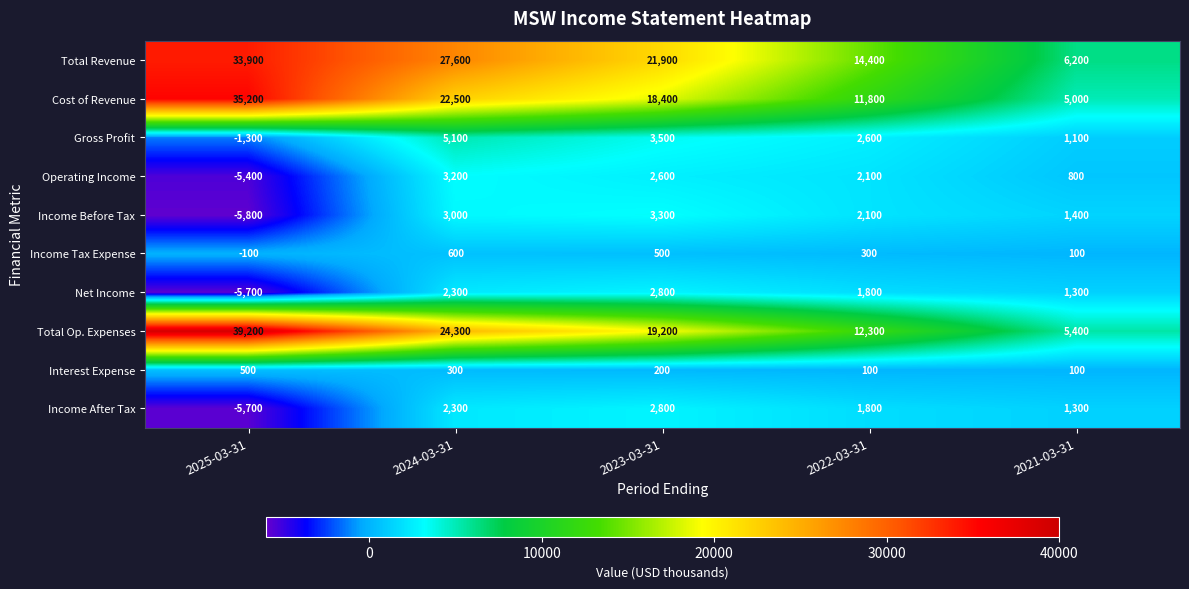

What is the difference between the Income Before Tax values at 2025-03-31 and 2022-03-31?

7900